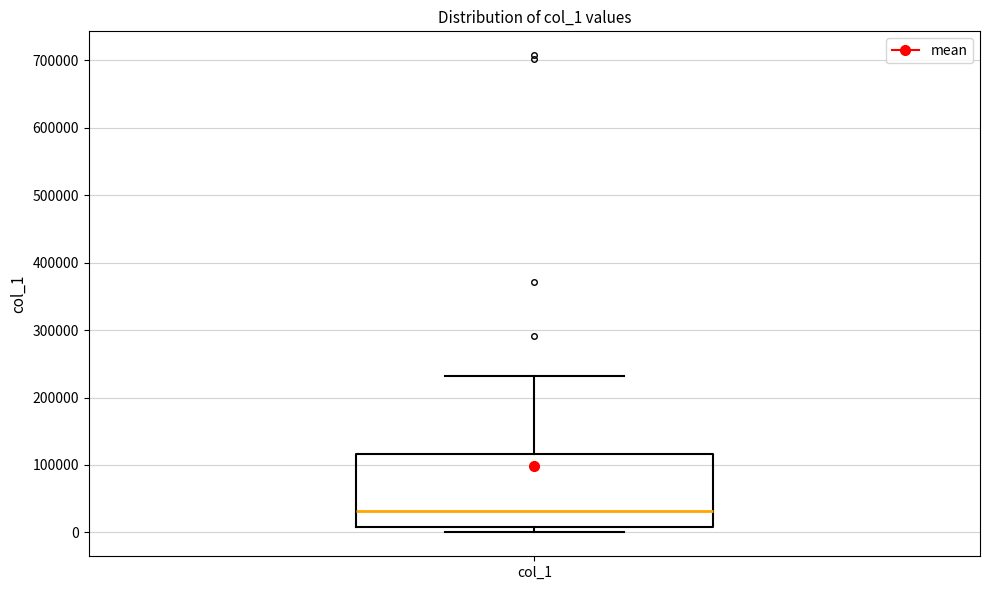

Where is the lower edge of the box for col_1 on the y-axis? The values are not printed on the chart, so give them approximately, as read against the axis.

10000